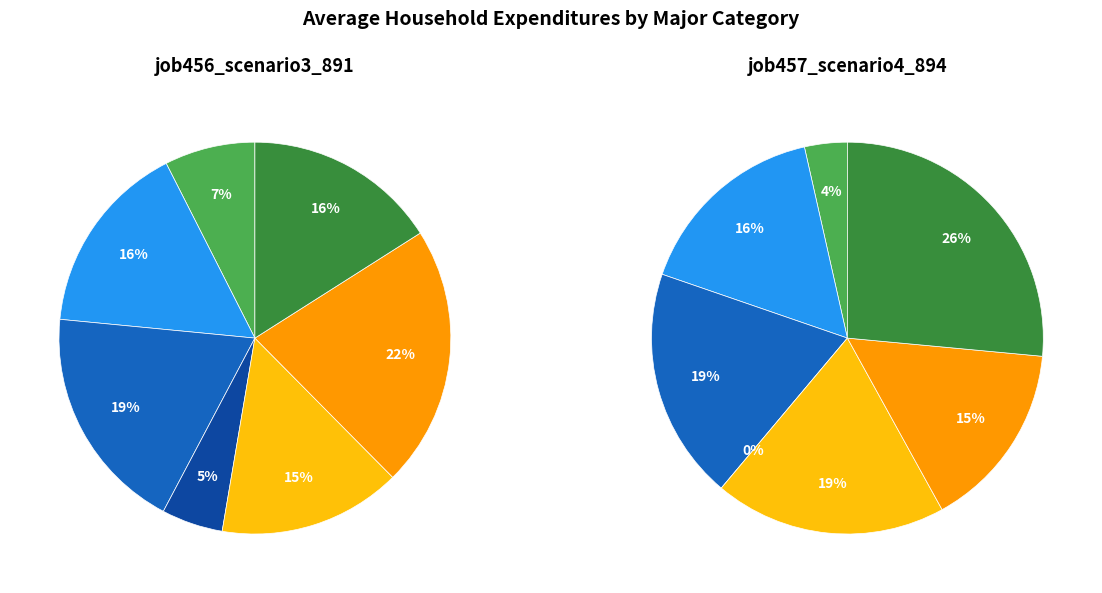

Count the number of slices in the pie.

7